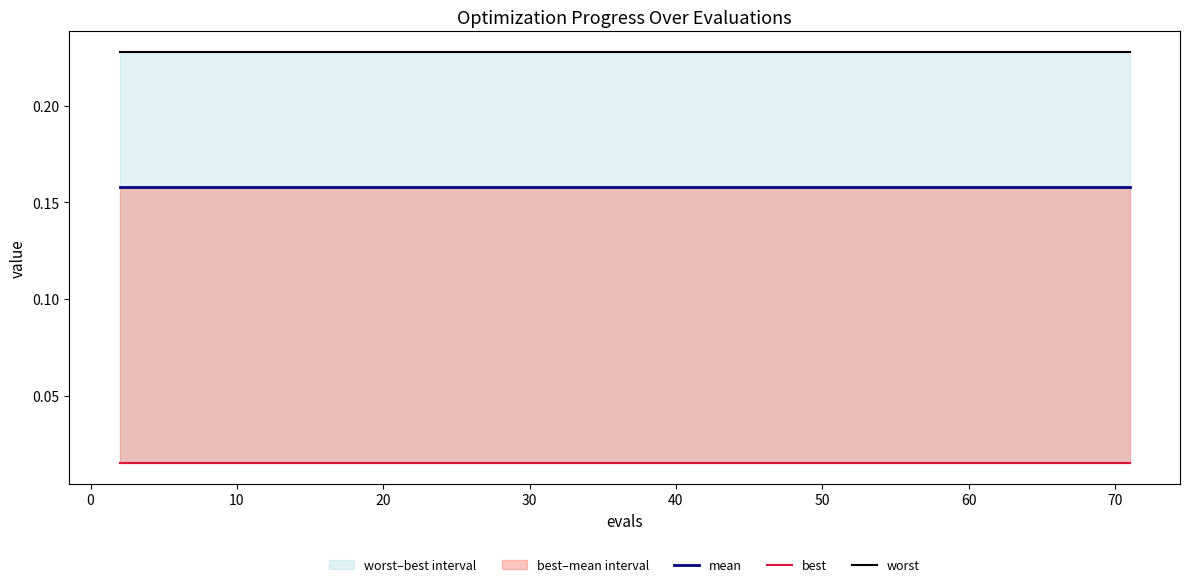

What is the value of the worst point at the 17th from the left?

0.2